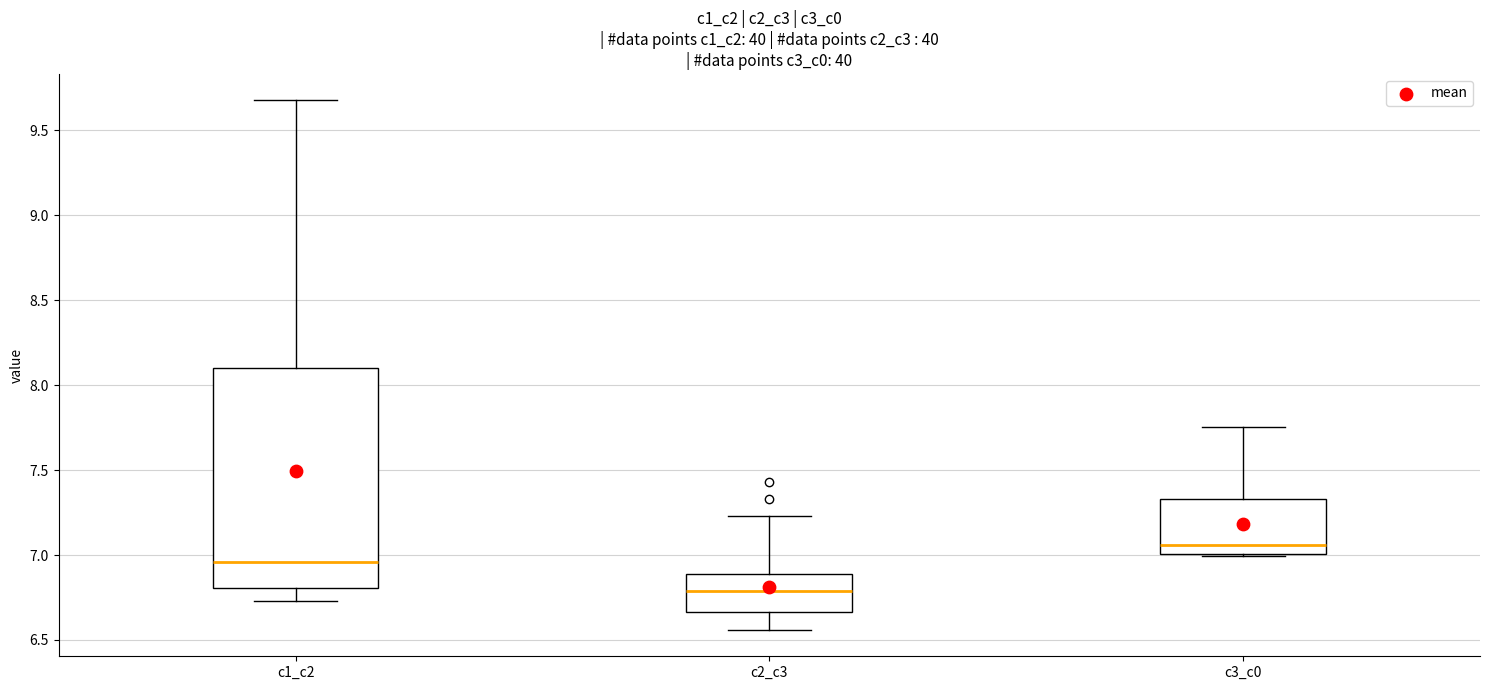

Which box has the lowest median line?

c2_c3